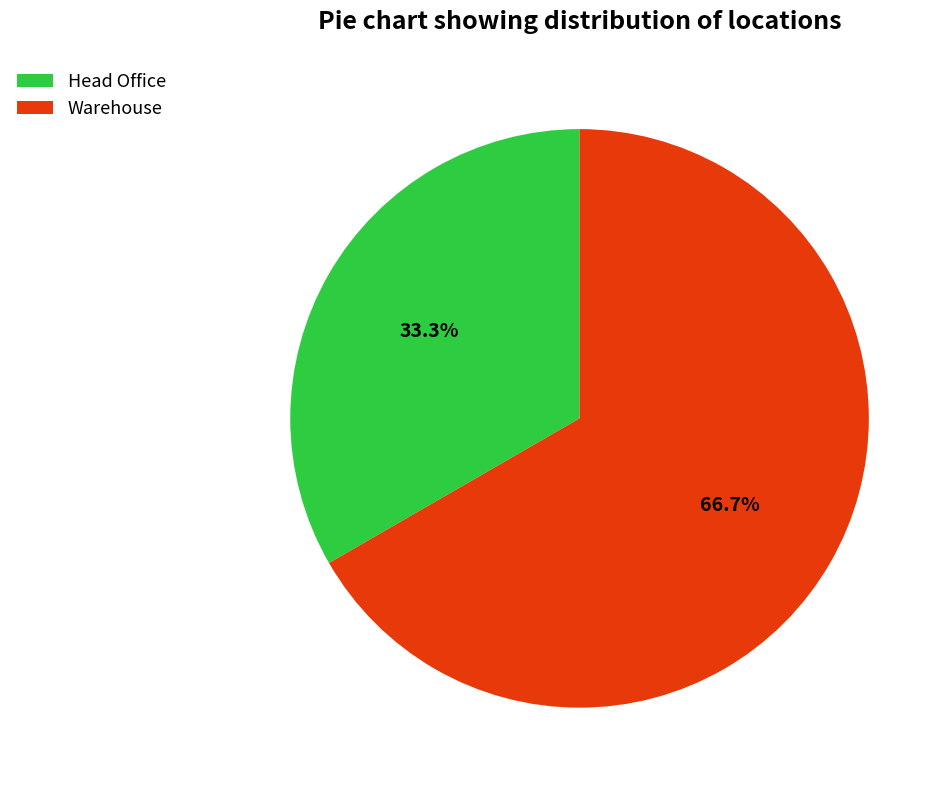

Which slice is the largest?

Warehouse